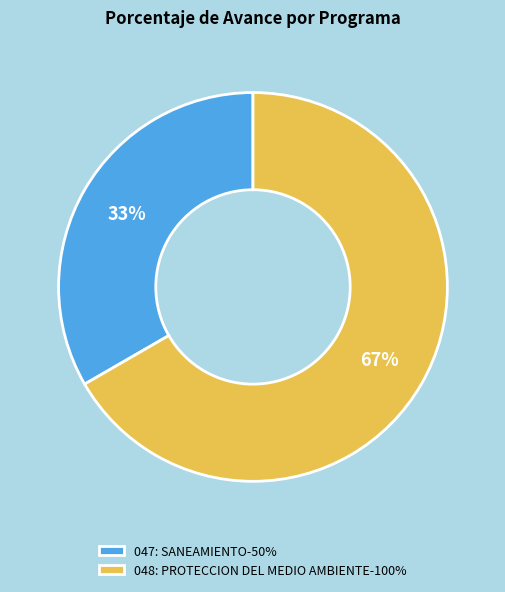

Is the sum of 048: PROTECCION DEL MEDIO AMBIENTE-100% and 047: SANEAMIENTO-50% greater than half?

Yes